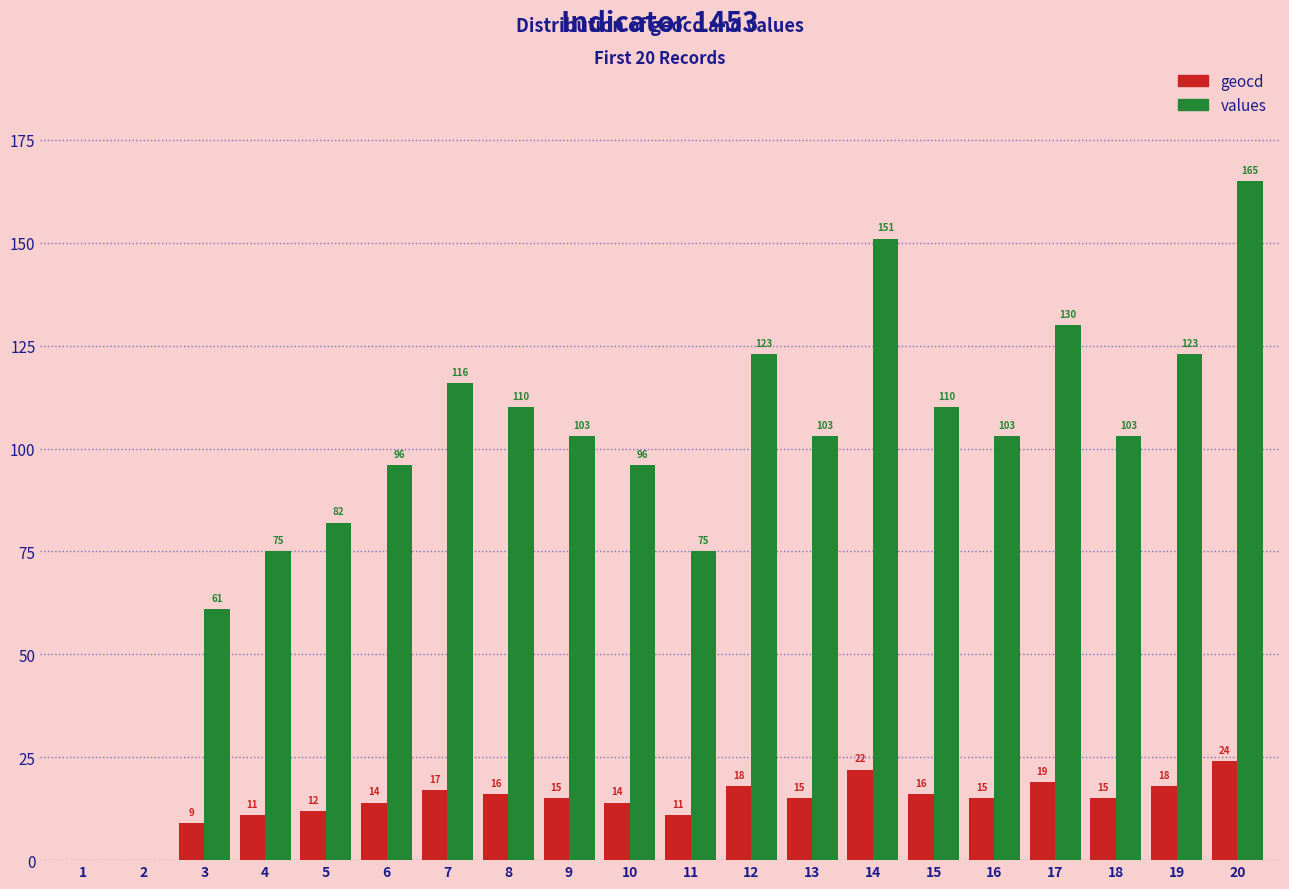

Are the bars horizontal?

No